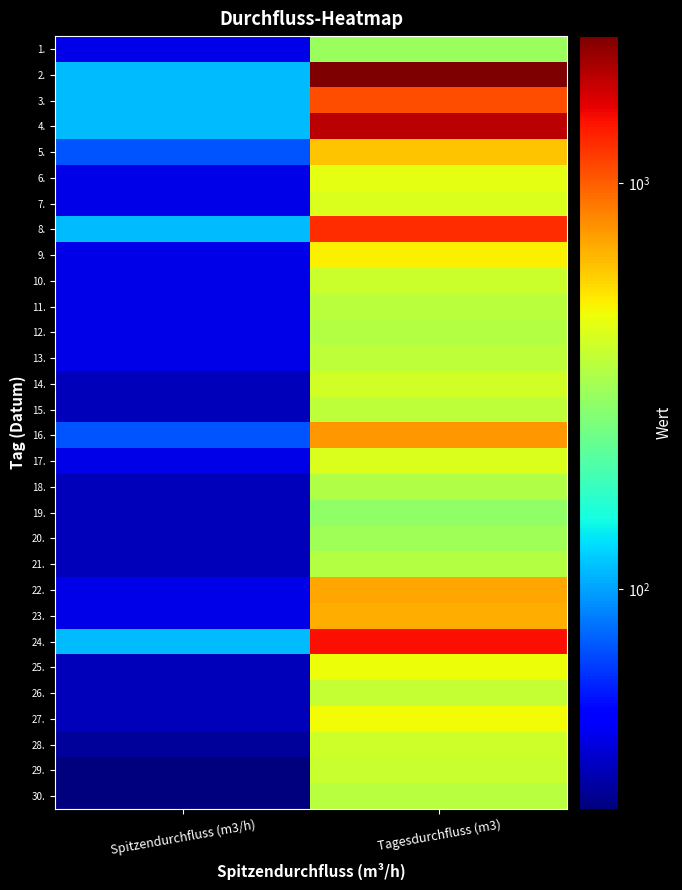

At which category does the chart reach its peak across all series?

Tagesdurchfluss (m3)